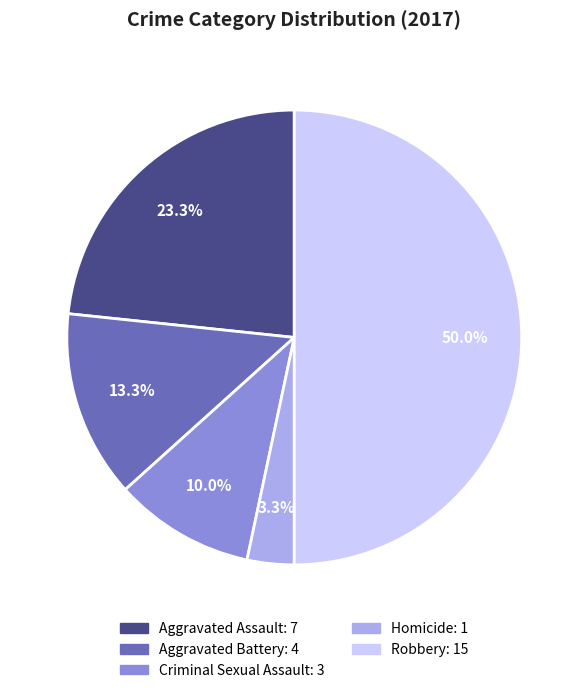

Which has a higher value, Aggravated Assault or Robbery?

Robbery